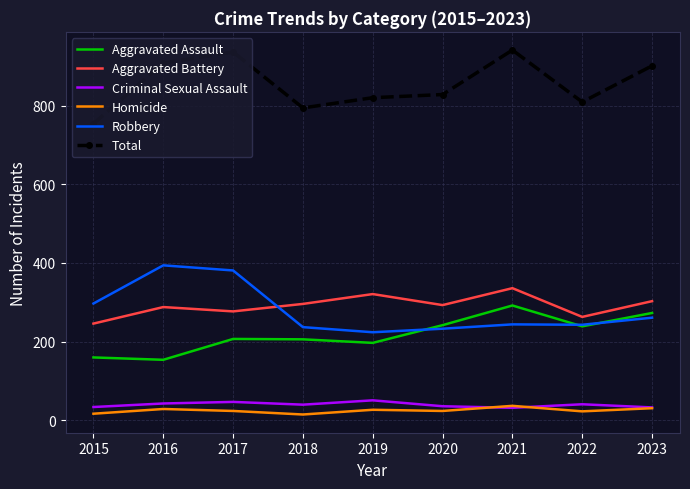

What is the approximate value of Aggravated Battery at 2017, to the nearest 5?

275